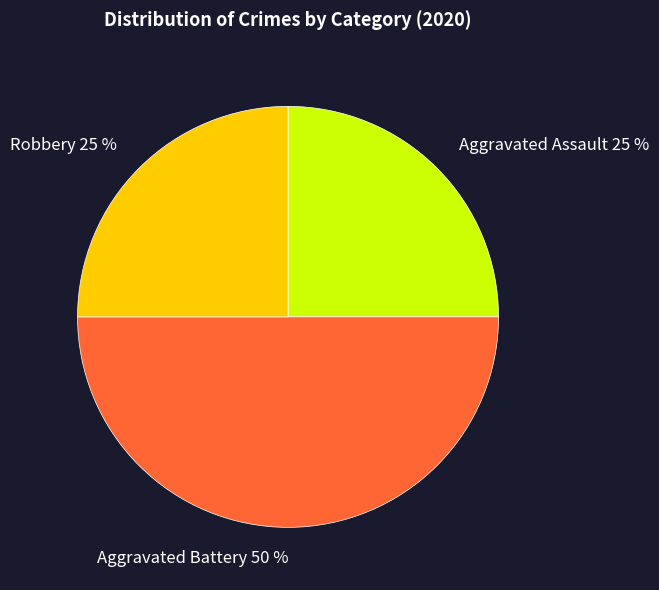

Count the number of slices in the pie.

3